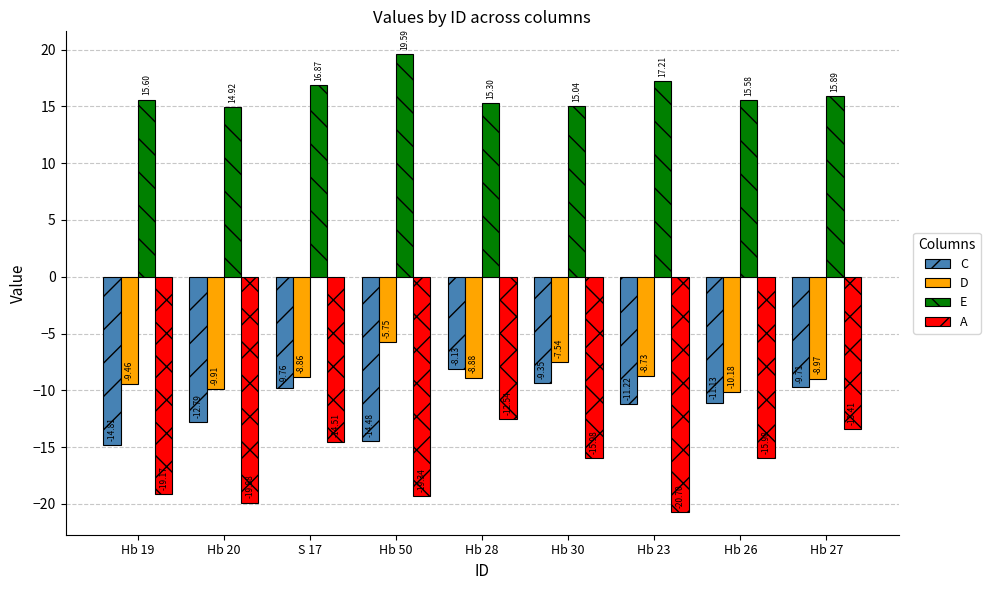

What is the minimum value for C?

-14.8